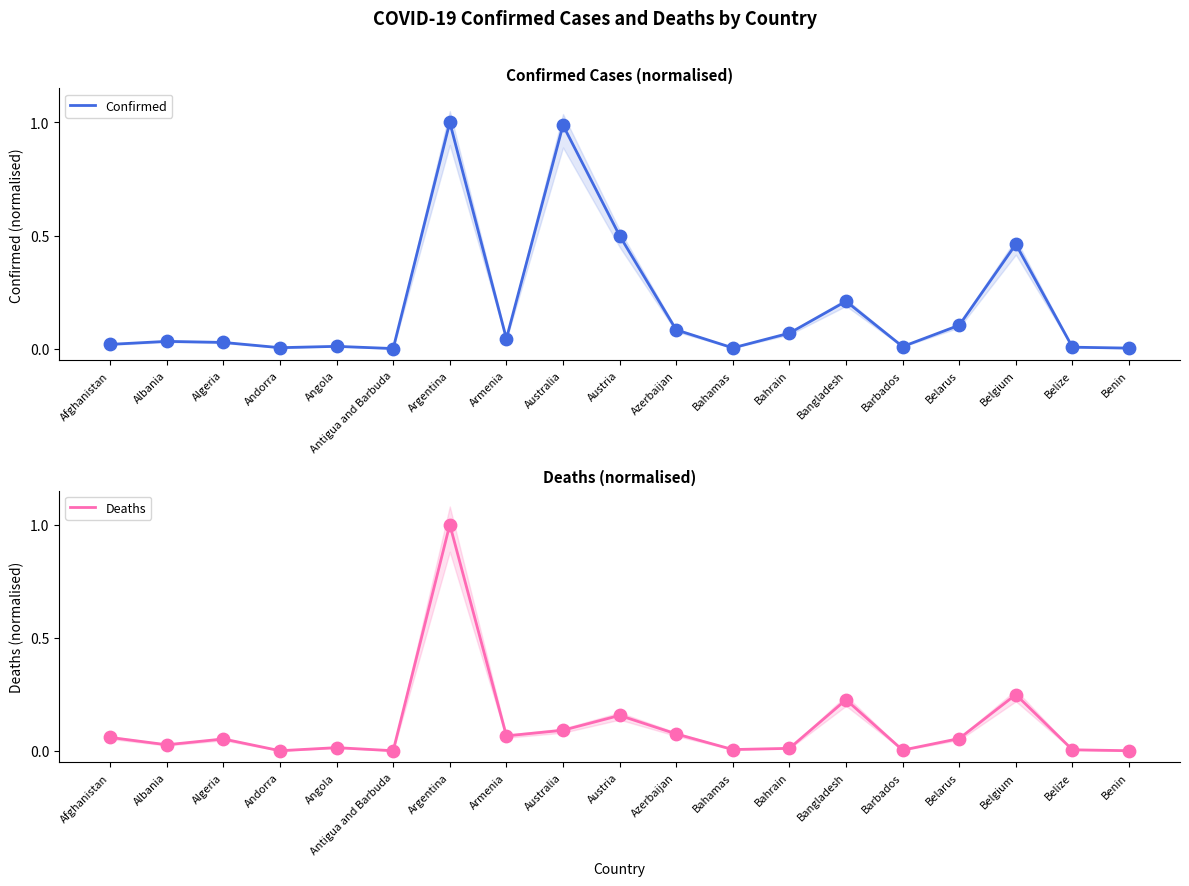

Which series has the largest total across all categories?

Confirmed